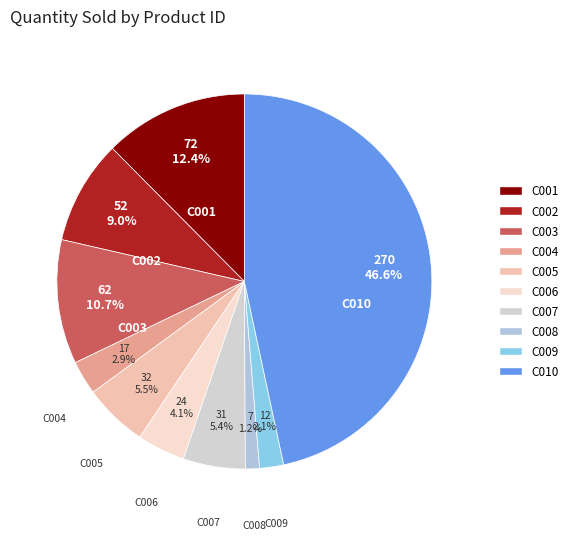

What is the ratio of the value at C001 to the value at C010?

0.3